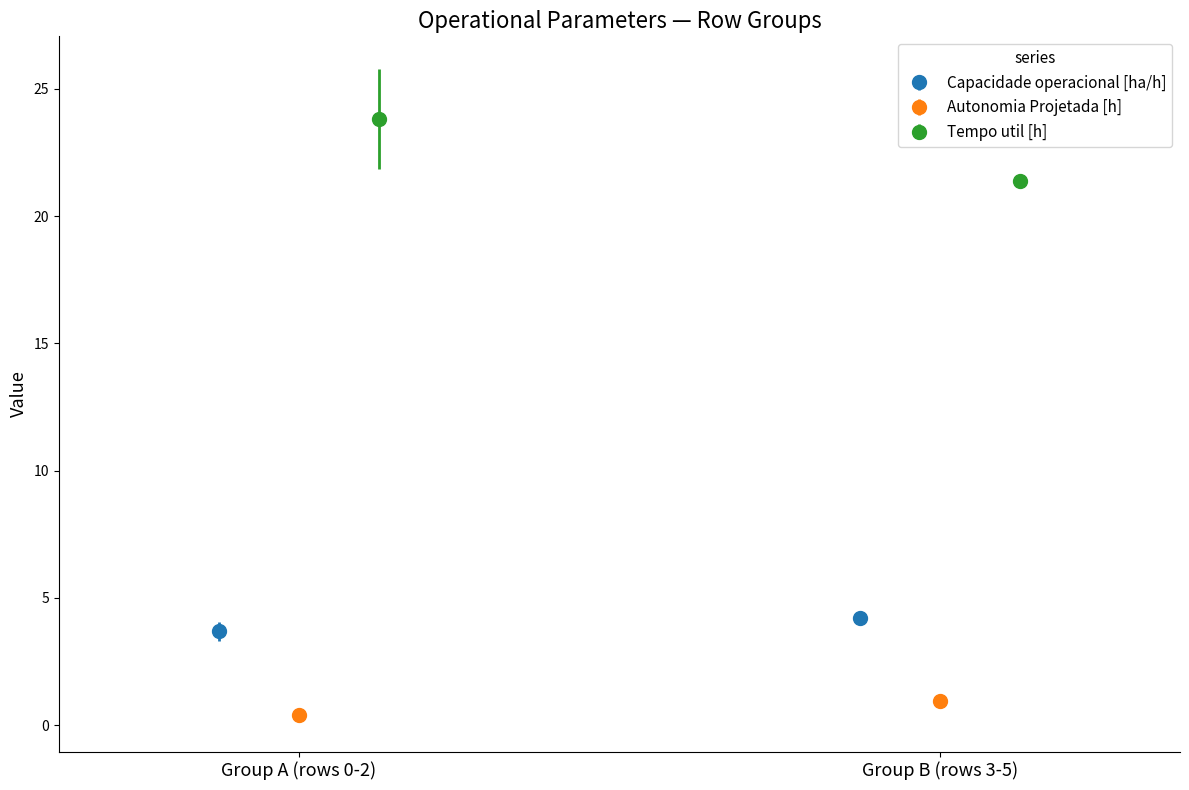

What is the maximum value shown in the chart?

26.6